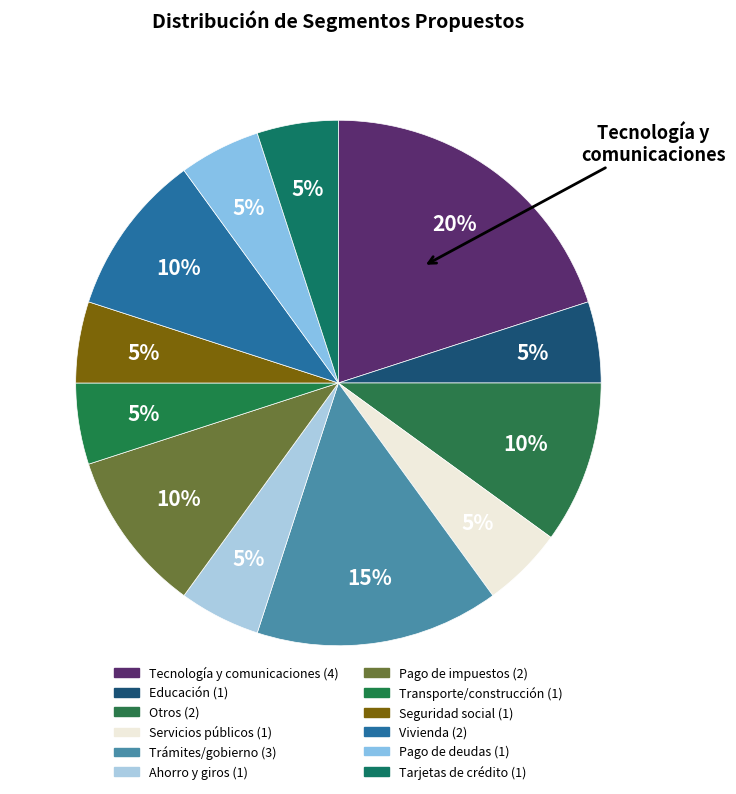

Is there a majority slice in this chart?

No